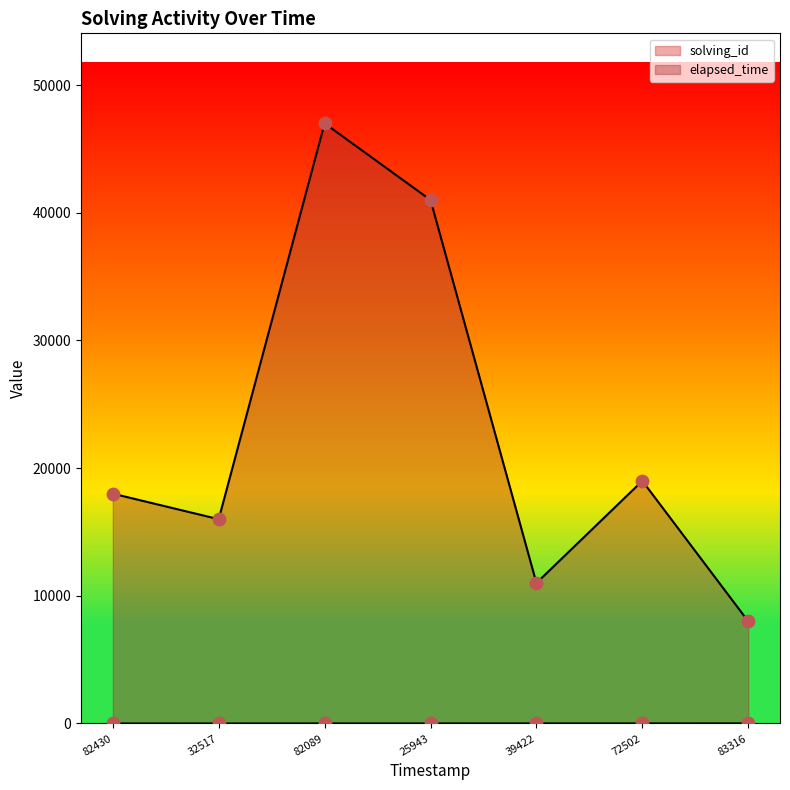

At which category is the sum across all series the highest?

82089